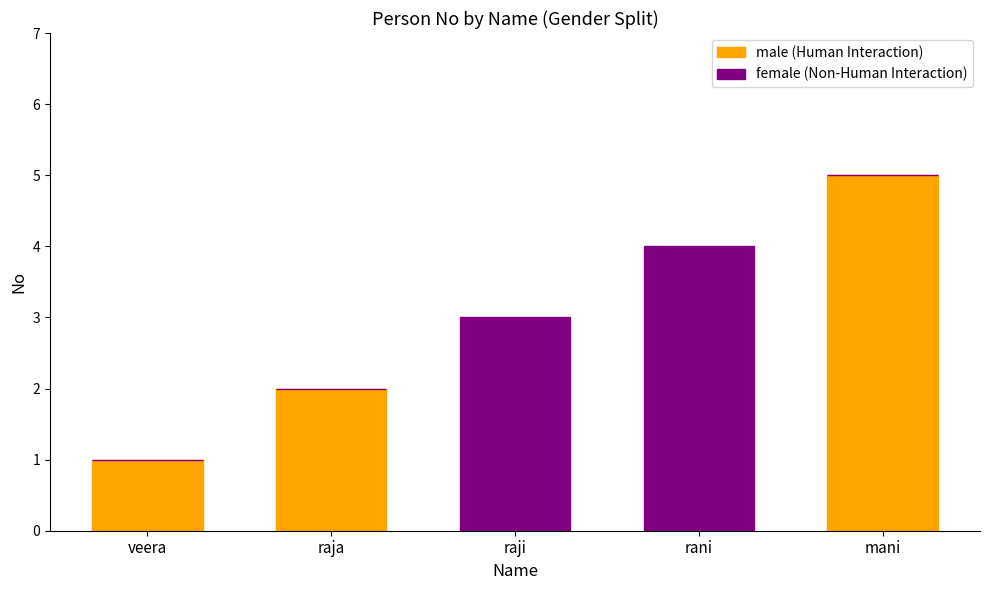

At which category is the sum across all series the highest?

mani